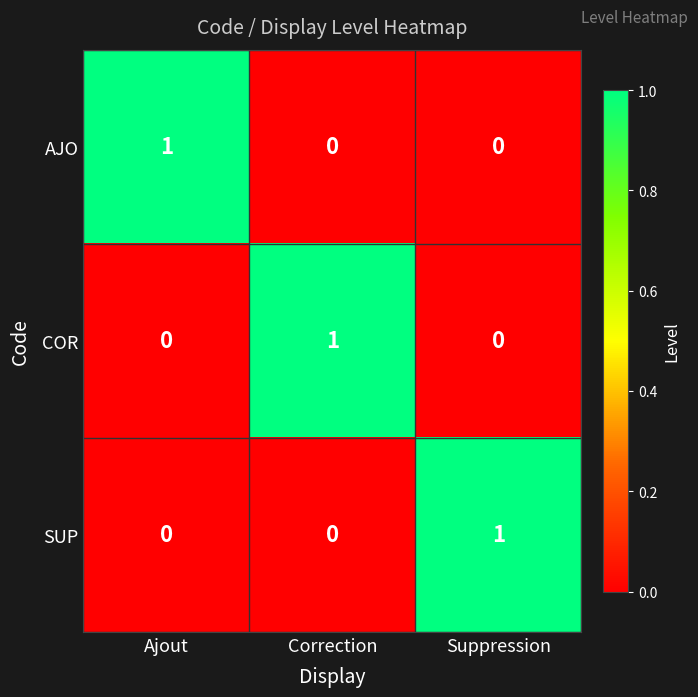

How many series are shown in this chart?

3